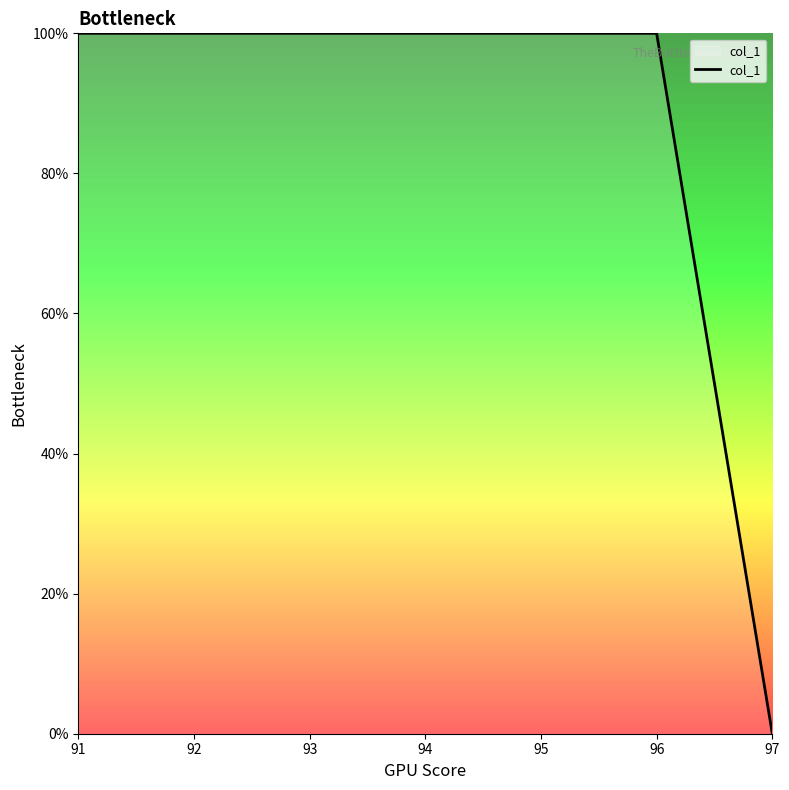

Count the number of data series in this chart.

1